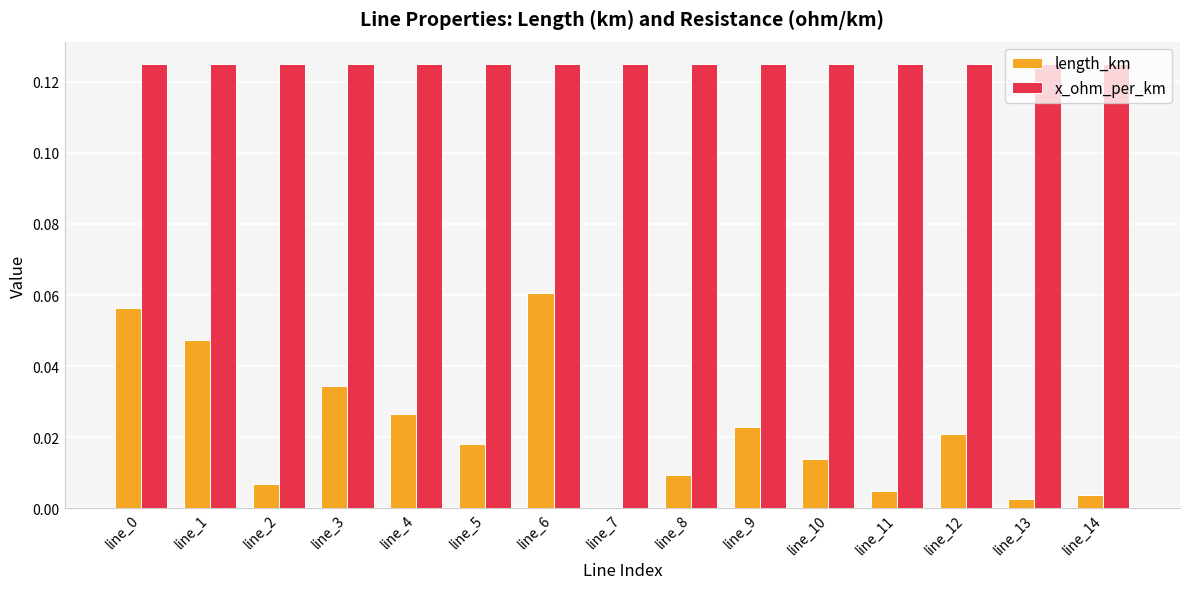

Between line_5 and line_10, which series saw the biggest shift?

length_km